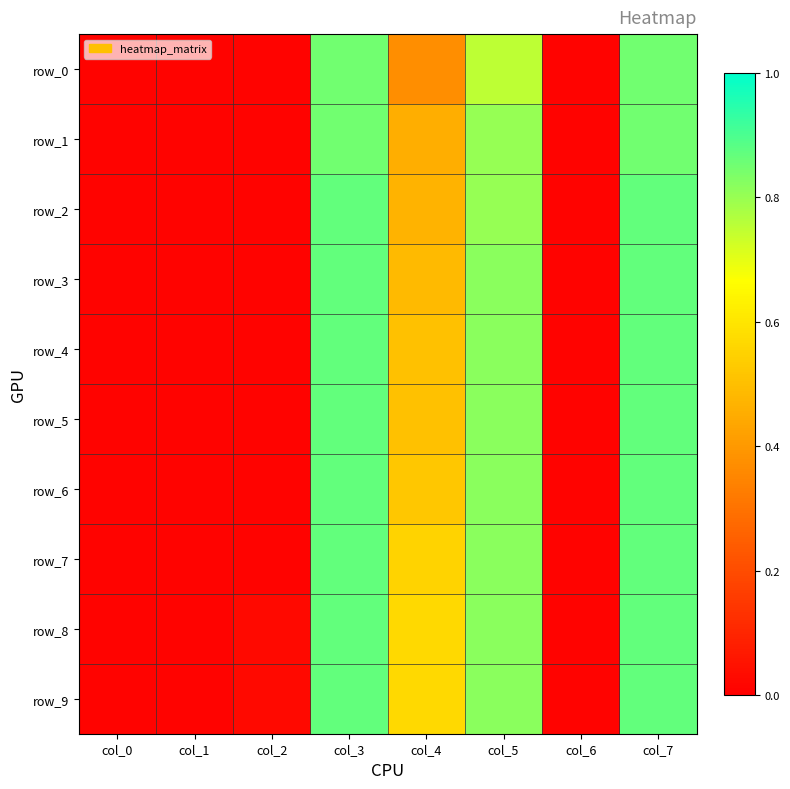

At which category is the sum across all series the highest?

col_3